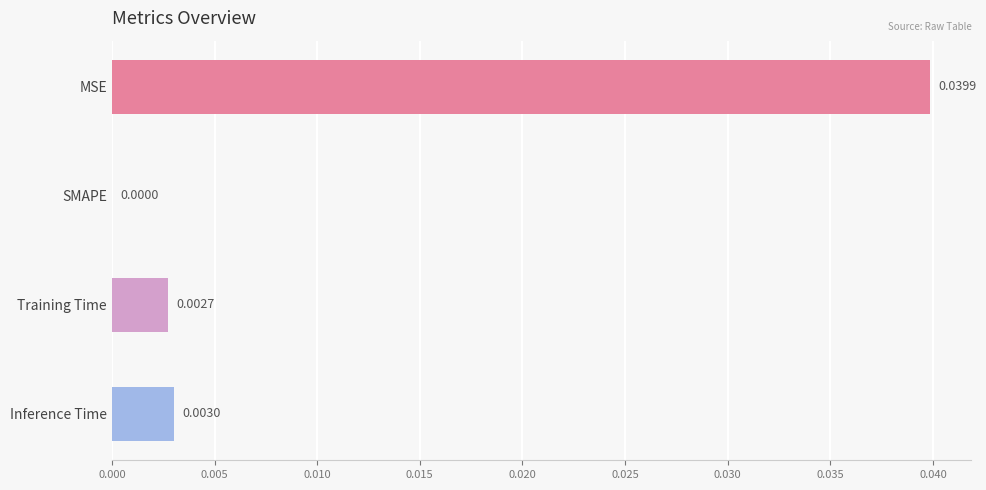

At which category does the chart reach its minimum across all series?

SMAPE